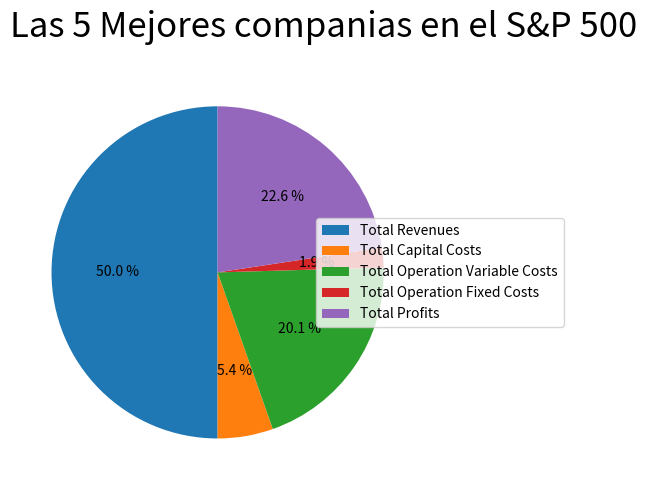

What is the ratio of the value at Total Operation Fixed Costs to the value at Total Profits?

0.1